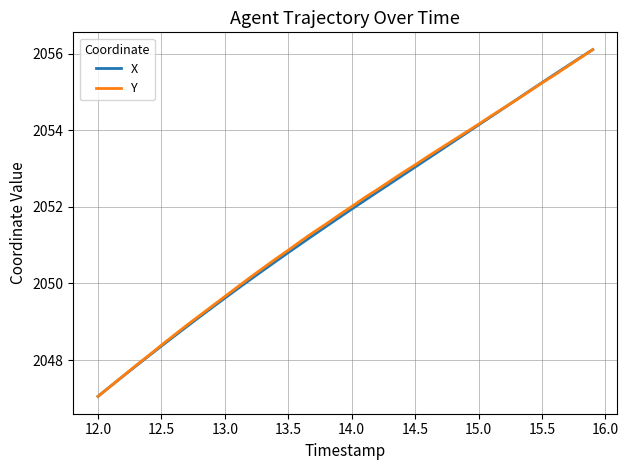

What is the highest value of the Y series?

2056.1